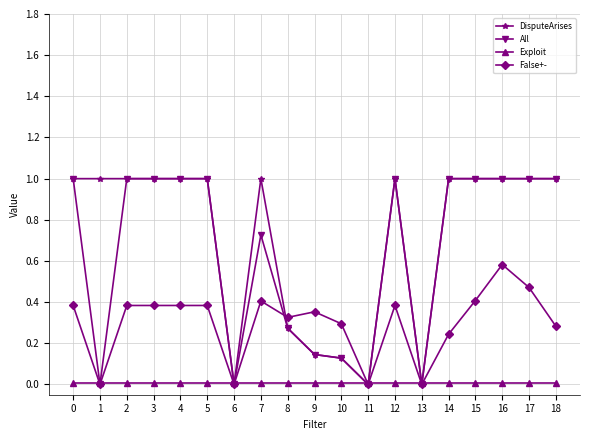

Count the False+- values in the range 0 to 1.

19